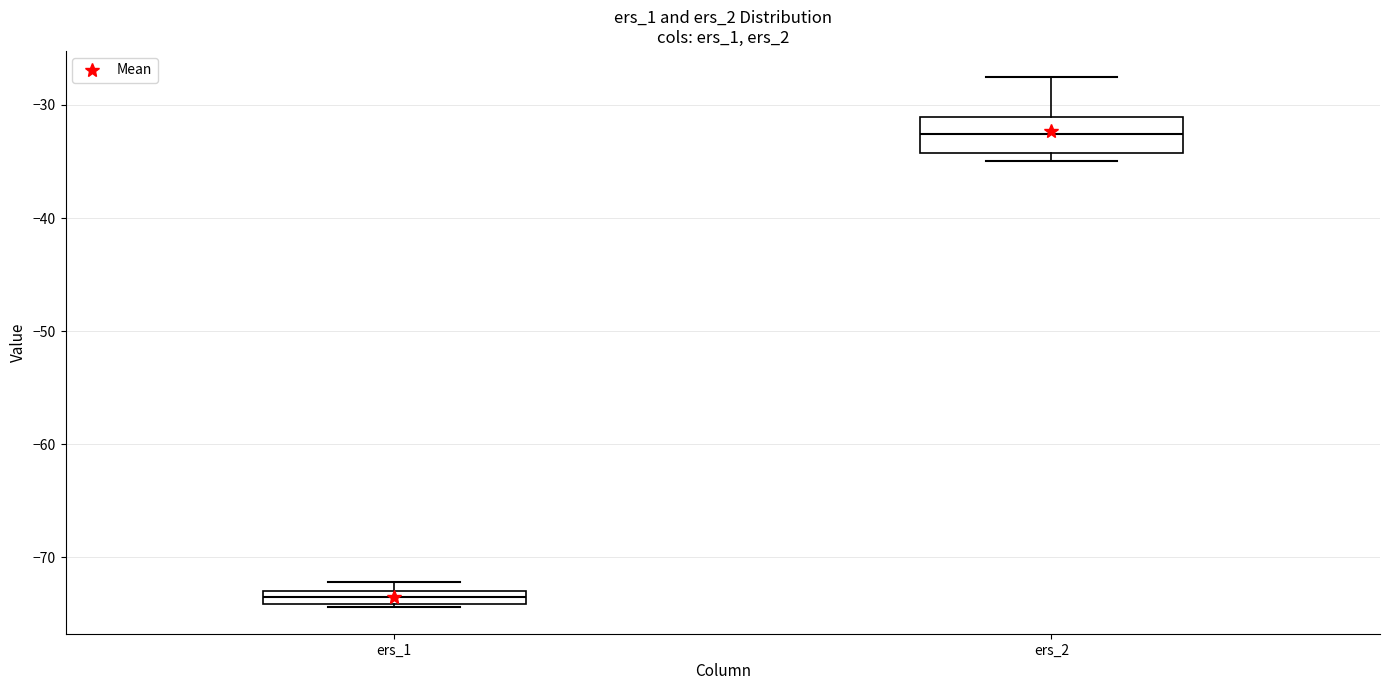

Which box is the tallest, from its lower edge to its upper edge?

ers_2